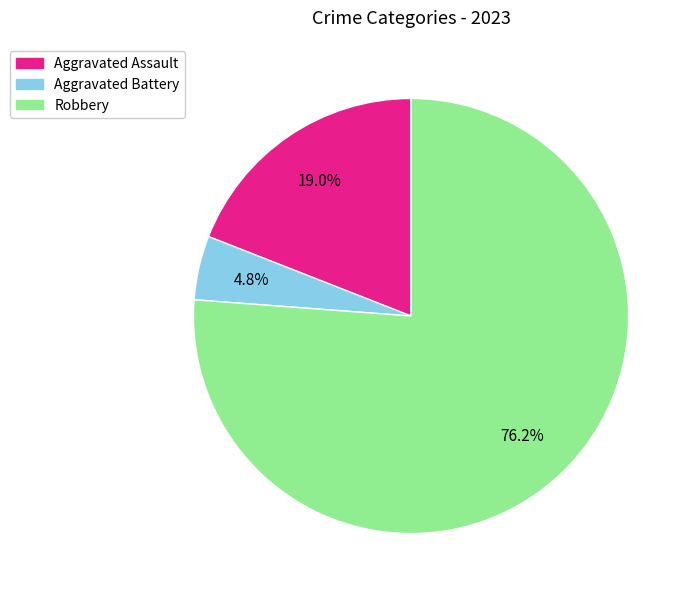

Does any single category account for the majority?

Yes